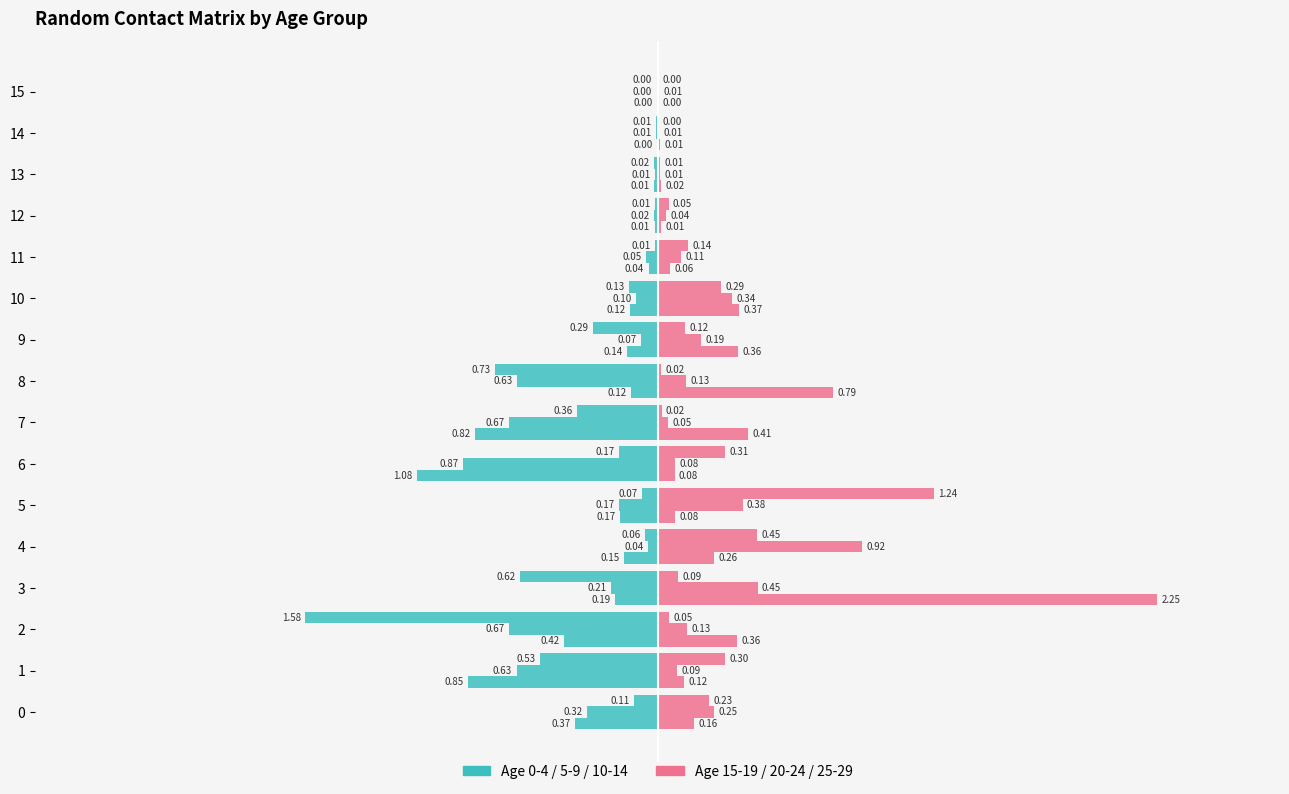

Does the chart contain any negative values?

Yes